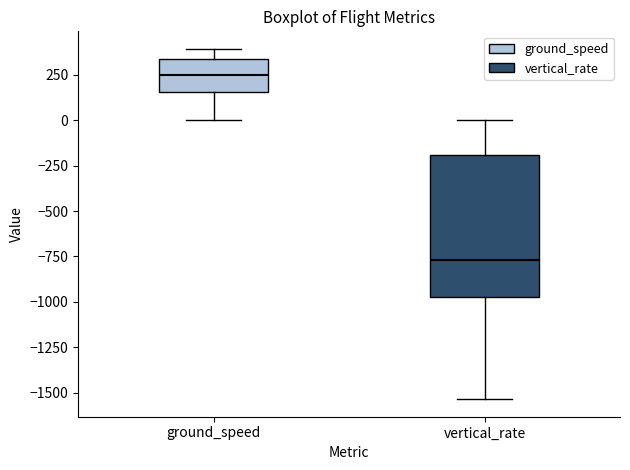

Comparing the boxes themselves (not the whiskers), which one is the tallest?

vertical_rate